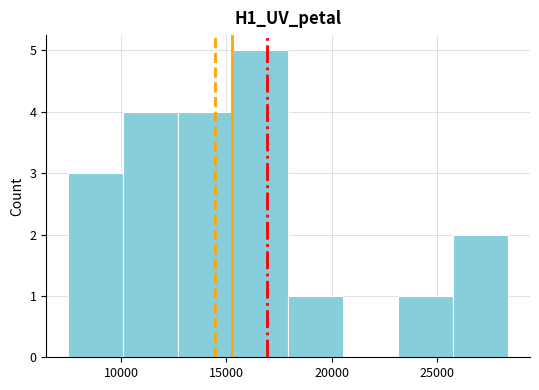

What is the height of the bar covering 26000 to 28500 on the x-axis? Neither the bar edges nor the heights are printed on the chart, so give them approximately, as read against the axes.

2